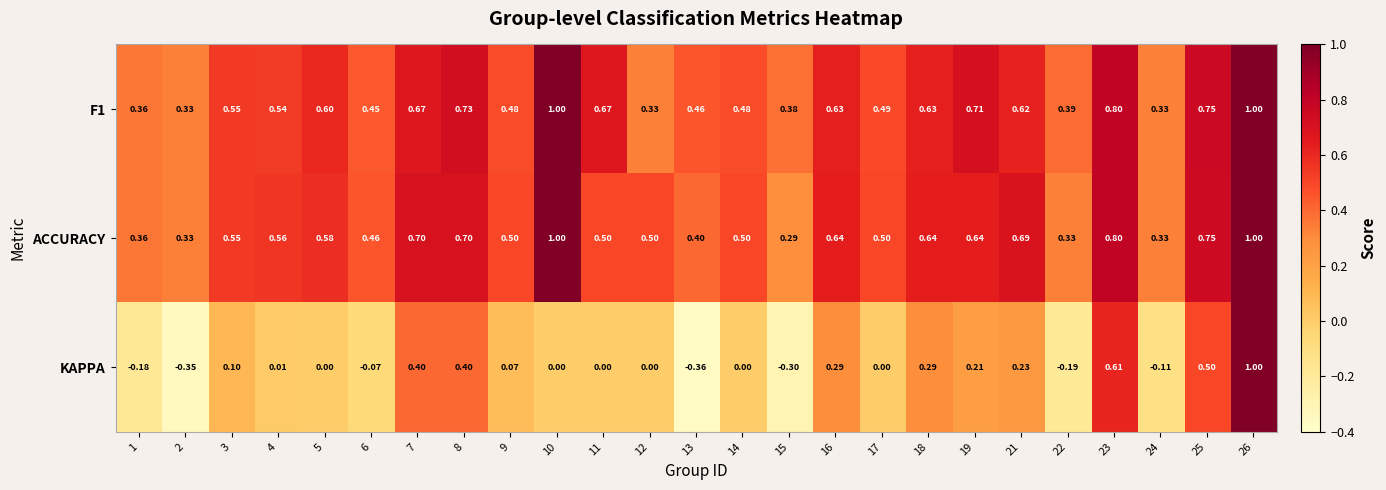

Between 3 and 4, which series saw the biggest shift?

KAPPA